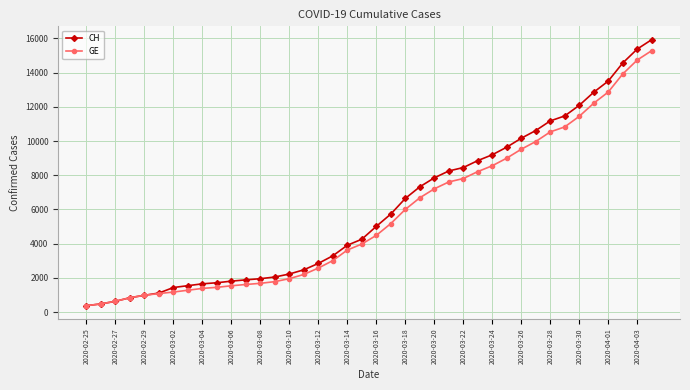

What is the smallest value displayed?

375